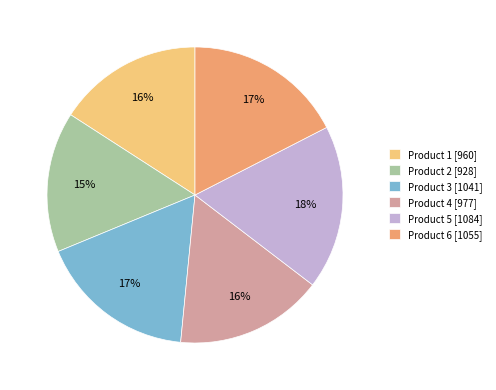

Combined, do Product 6 [1055] and Product 2 [928] account for over 50%?

No